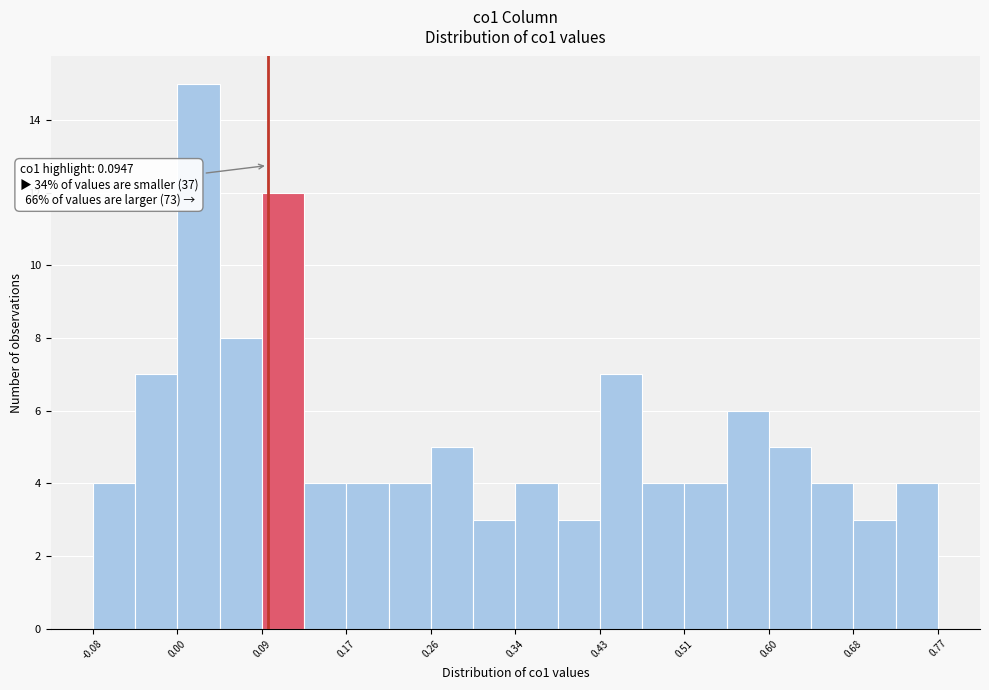

Which range on the x-axis has the tallest bar?

0.00 to 0.05